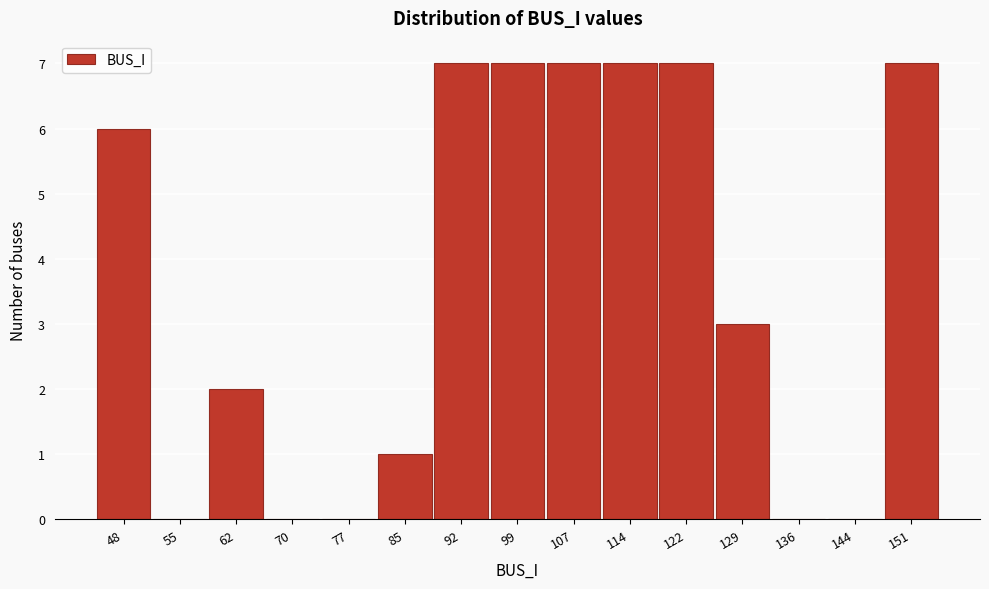

Reading left to right, transcribe all the data shown in this chart.

48=6	55=0	62=2	70=0	77=0	85=1	92=7	99=7	107=7	114=7	122=7	129=3	136=0	144=0	151=7